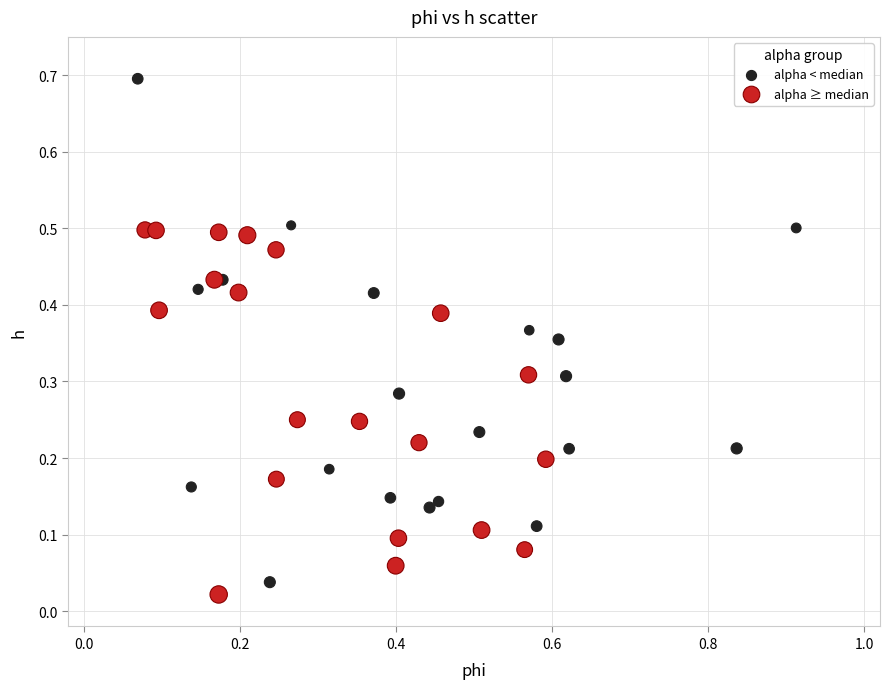

Which series reaches the maximum Y coordinate?

alpha < median